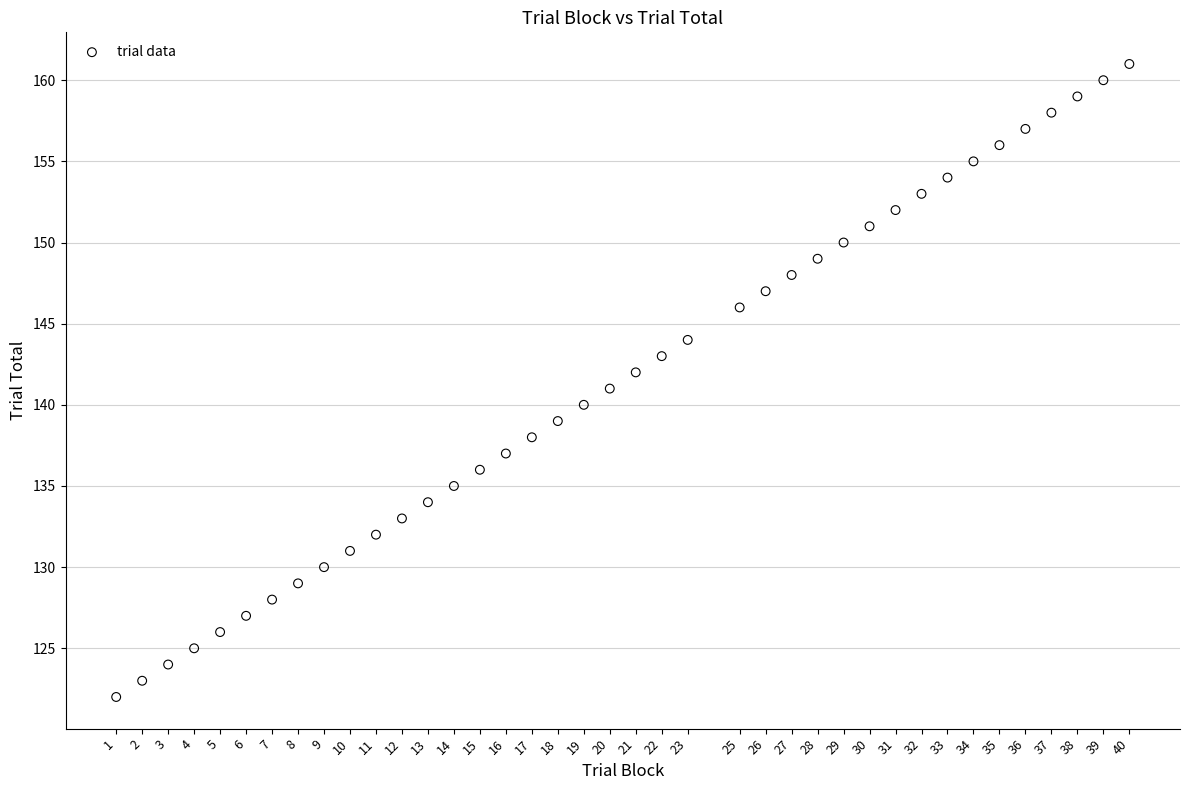

What is the range of X values (max minus min)?

39